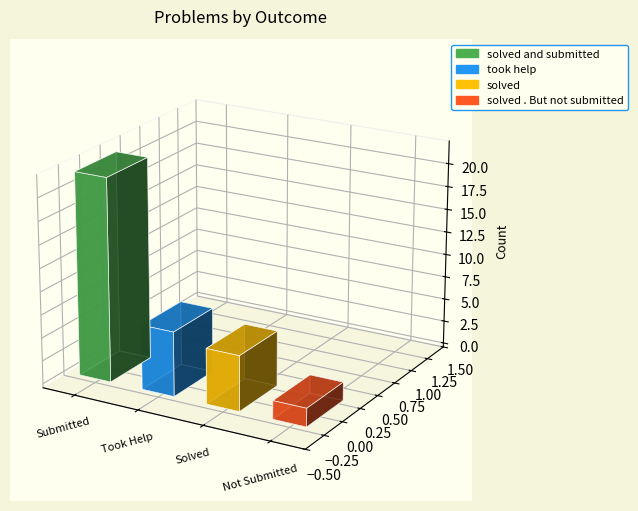

At which label is the value closest to 12?

took help